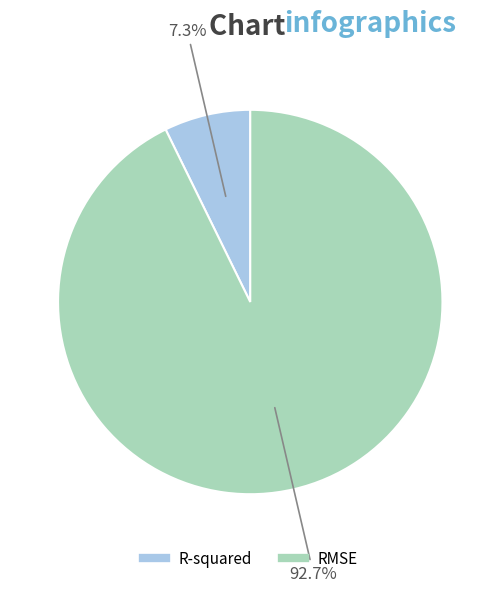

Between R-squared and RMSE, which is larger?

RMSE